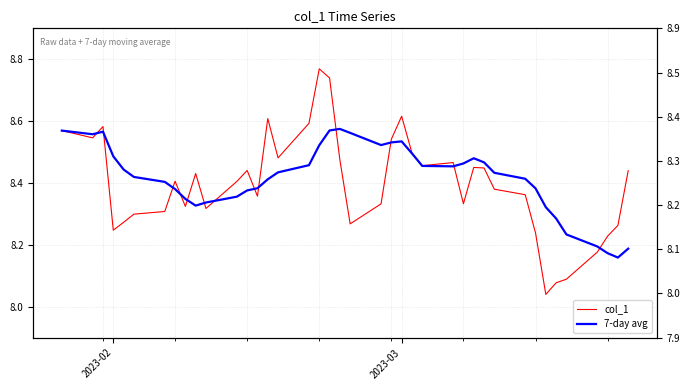

Count the number of data series in this chart.

2